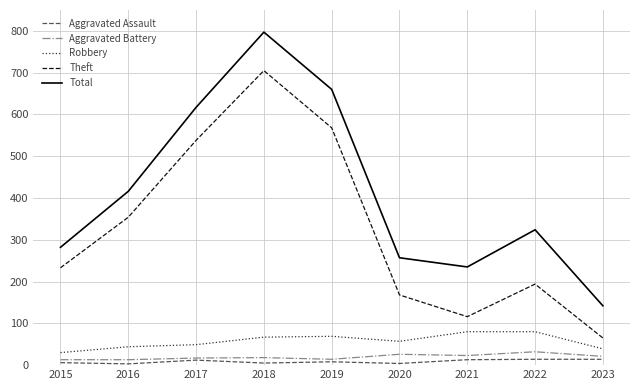

The value of Theft at 2020 is 248. True or false?

False